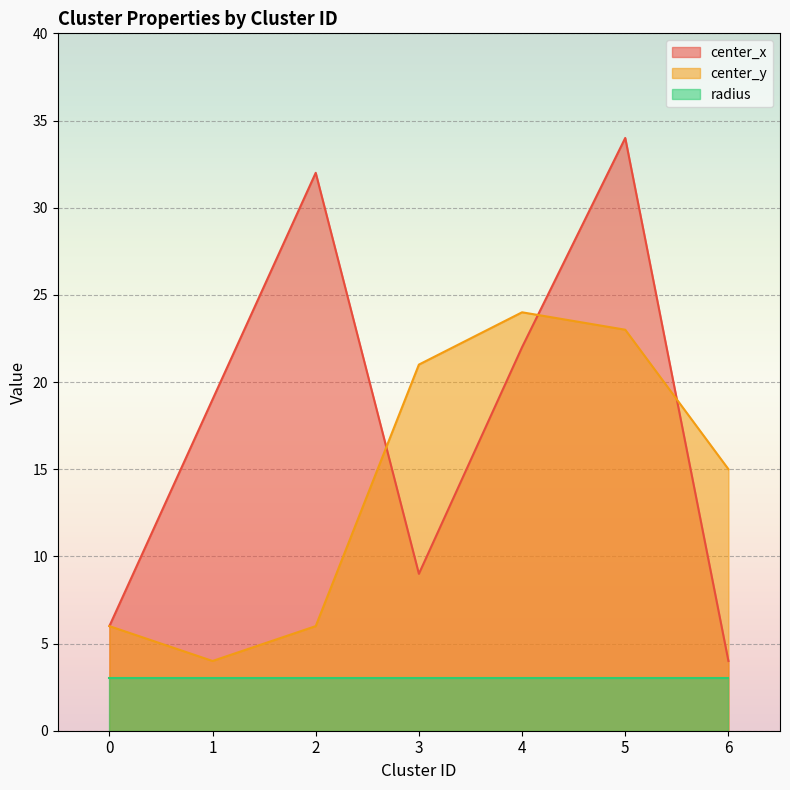

At which category is the sum across all series the highest?

5